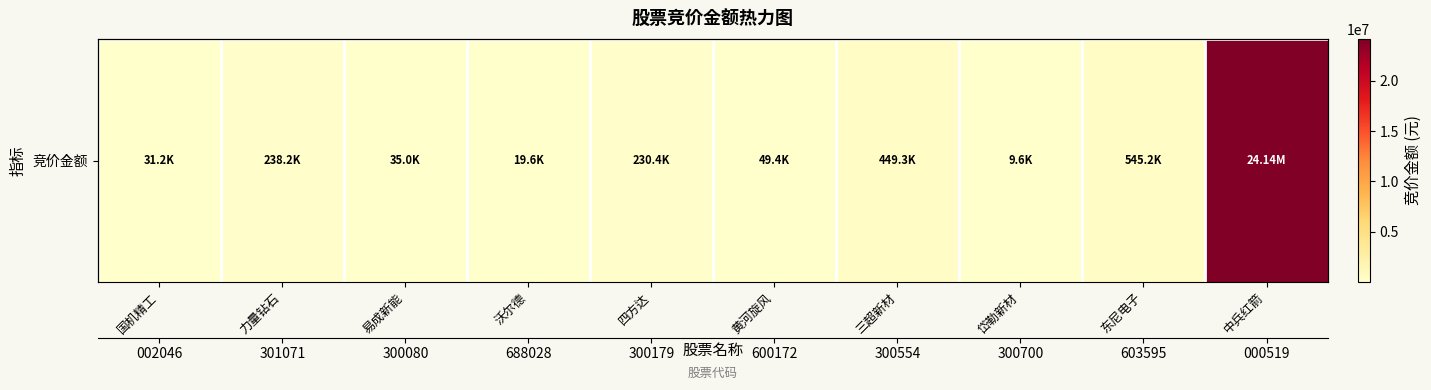

What is the minimum value shown in the chart?

9576